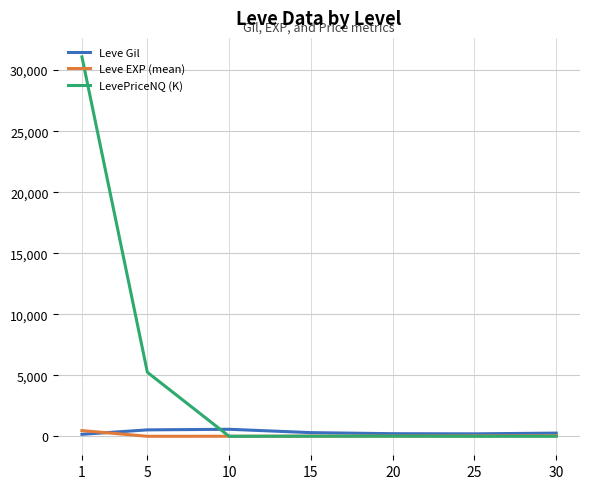

Which series changed the most between 5 and 30?

LevePriceNQ (K)